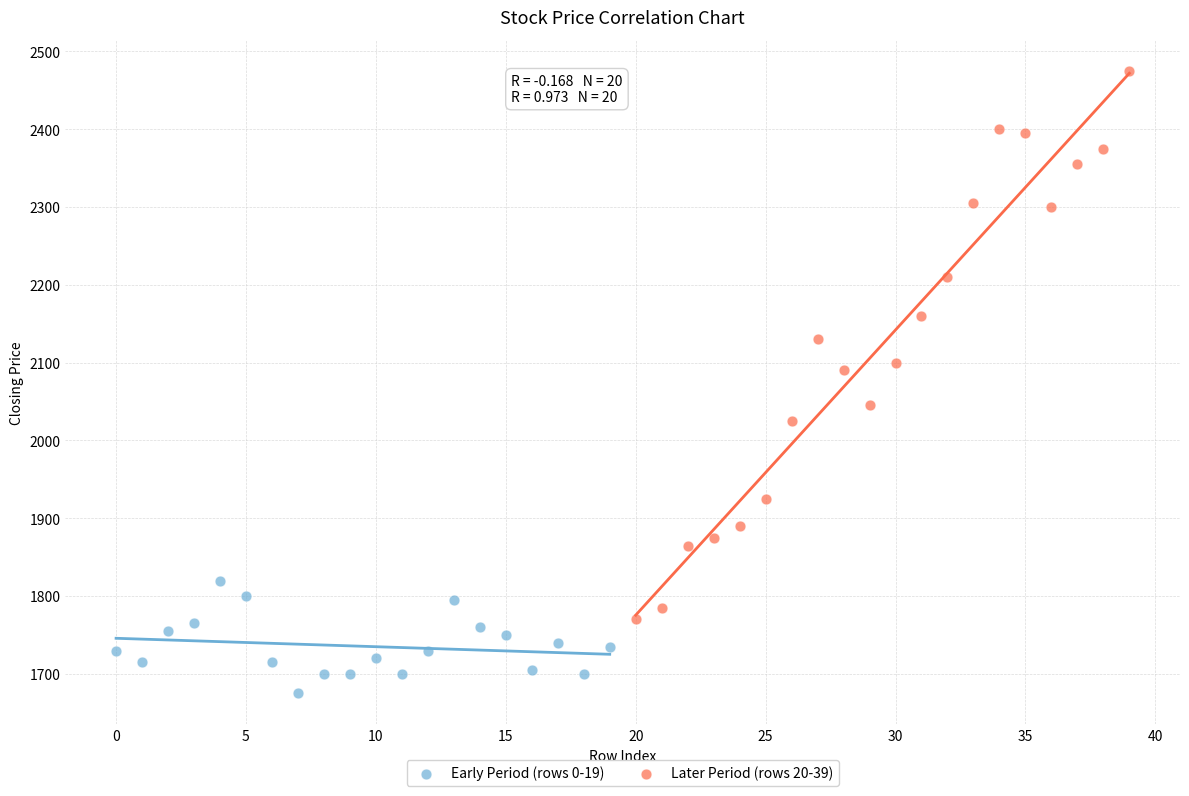

Which series contains the lowest Y value?

Early Period (rows 0-19)